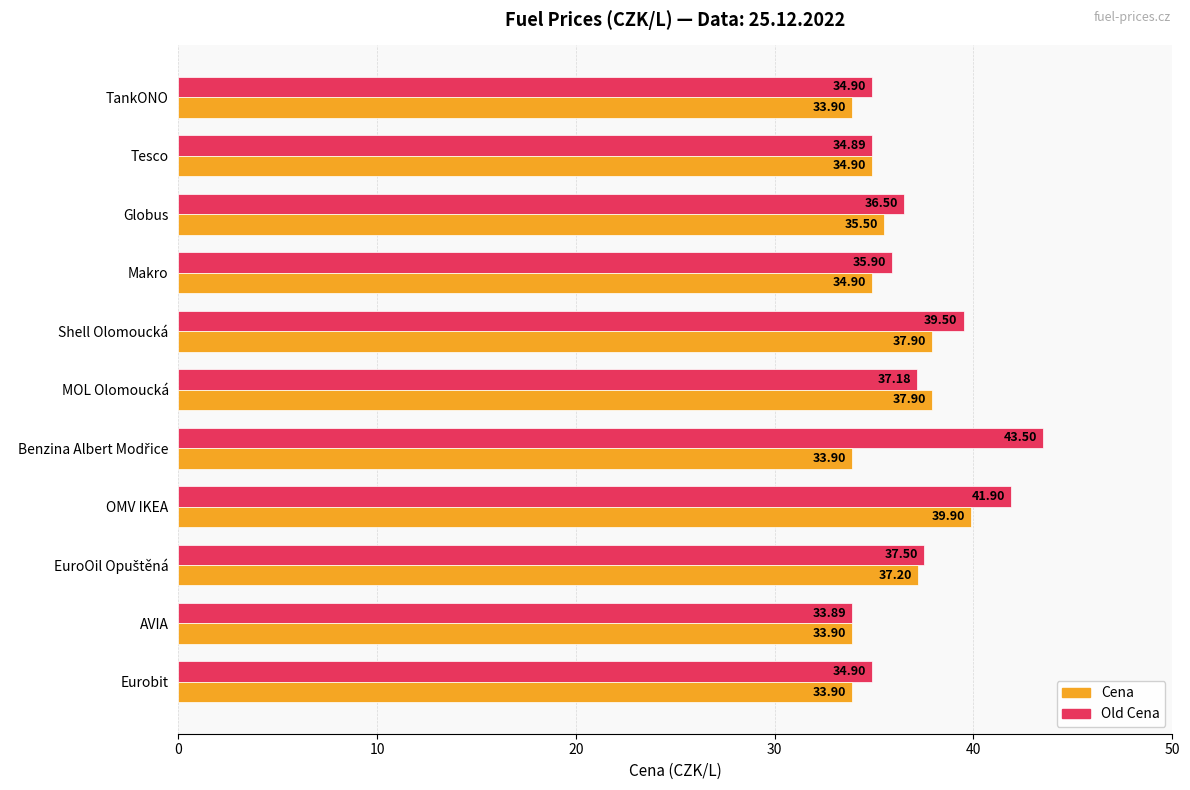

How many data points in Old Cena are above 36?

6